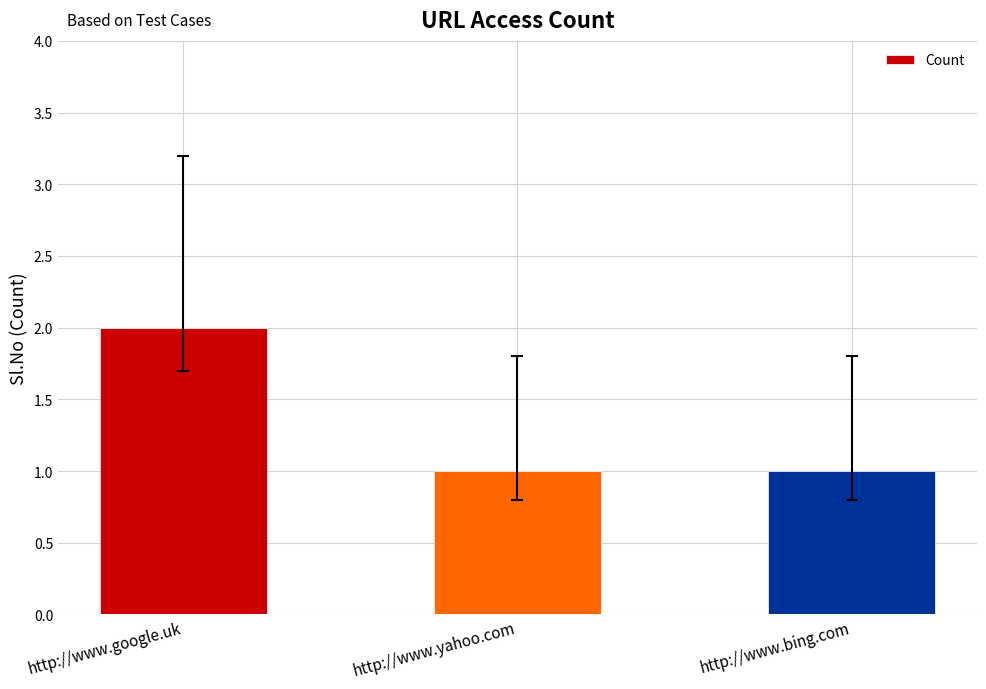

Between http://www.yahoo.com and http://www.google.uk, which is larger?

http://www.google.uk